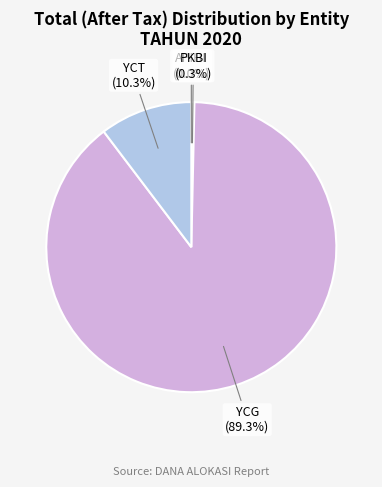

What is the largest slice in the pie chart?

YCG